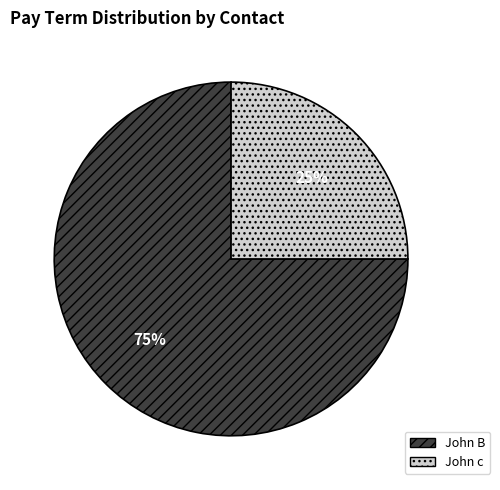

To the nearest percent, what is the difference between the largest and smallest slice percentages?

50%